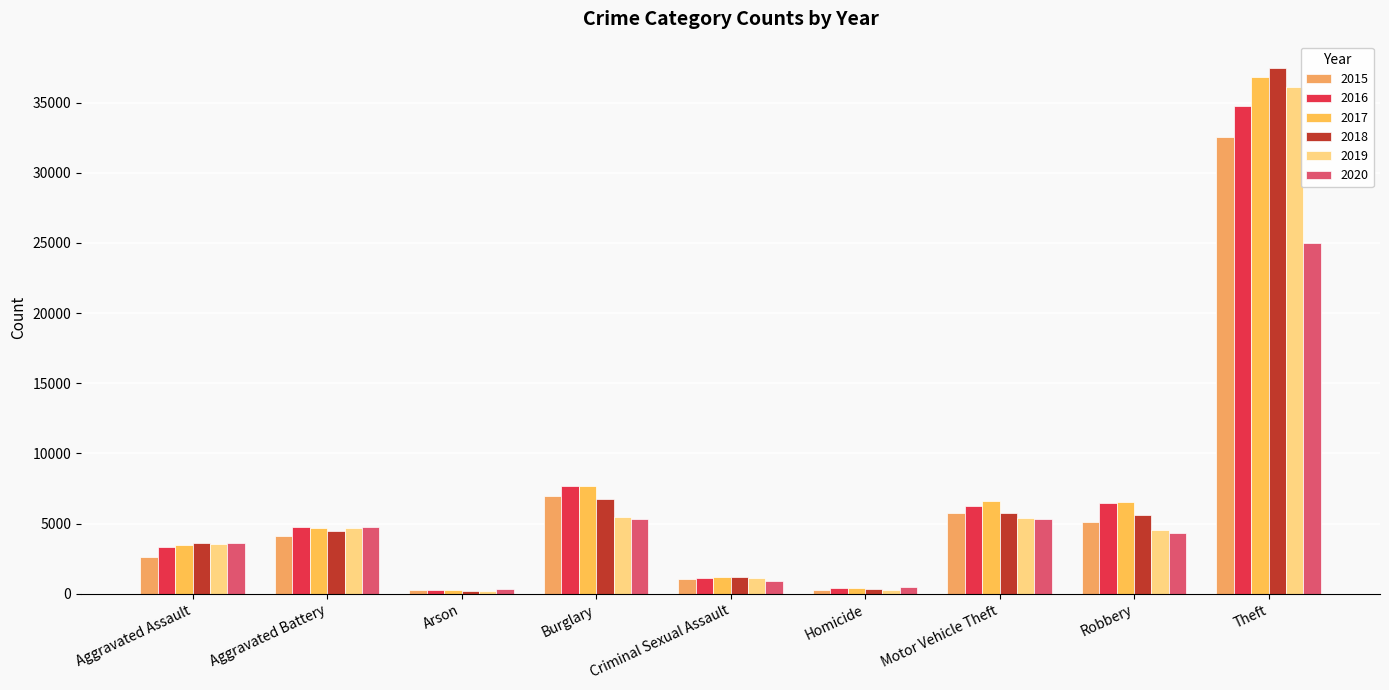

The 2019 series shows 213 at Arson. True or false?

True